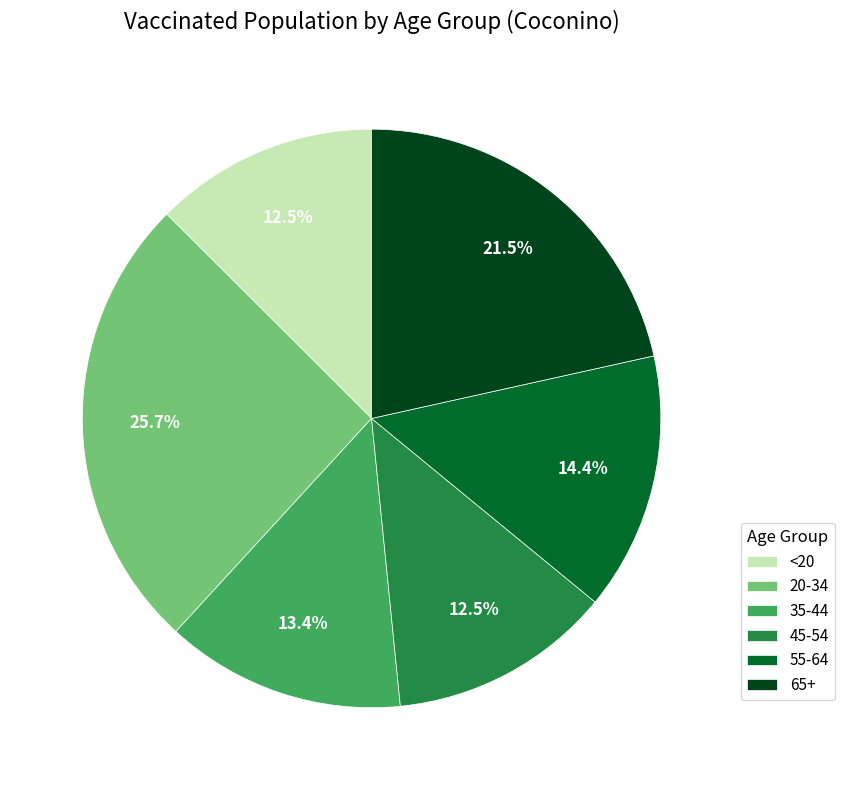

Between <20 and 55-64, which is larger?

55-64